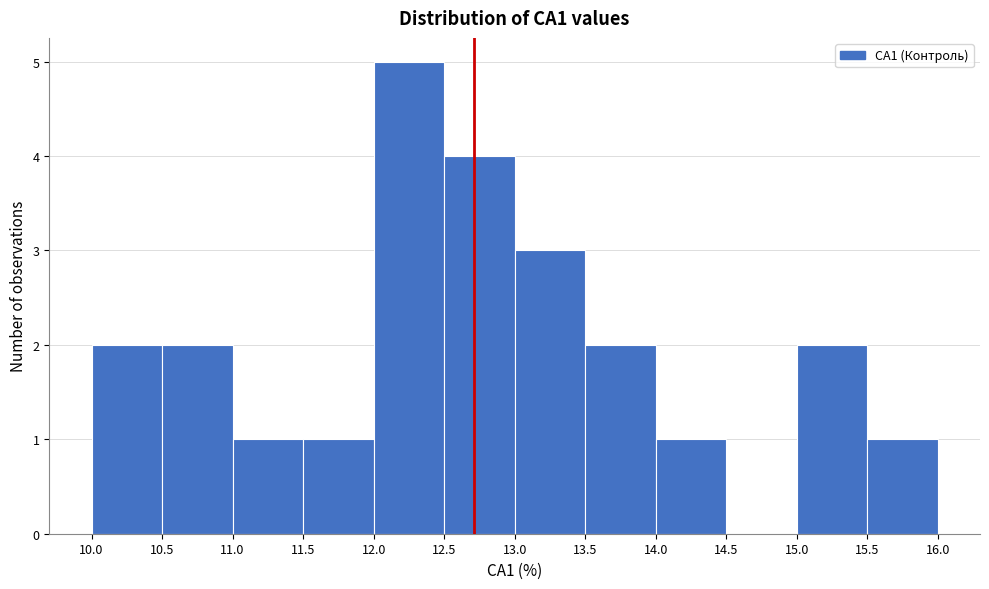

Reading left to right, list every bar in this chart as the range it spans on the x-axis followed by its height. The values are not printed on the chart, so give them approximately, as read against the axis.

10.0 to 10.5: 2
10.5 to 11.0: 2
11.0 to 11.5: 1
11.5 to 12.0: 1
12.0 to 12.5: 5
12.5 to 13.0: 4
13.0 to 13.5: 3
13.5 to 14.0: 2
14.0 to 14.5: 1
14.5 to 15.0: 0
15.0 to 15.5: 2
15.5 to 16.0: 1